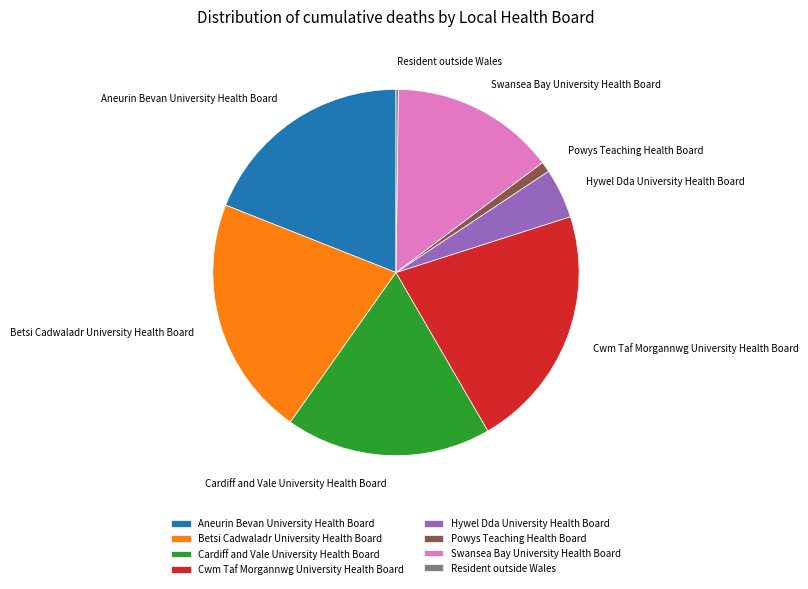

Combined, do Betsi Cadwaladr University Health Board and Powys Teaching Health Board account for over 50%?

No